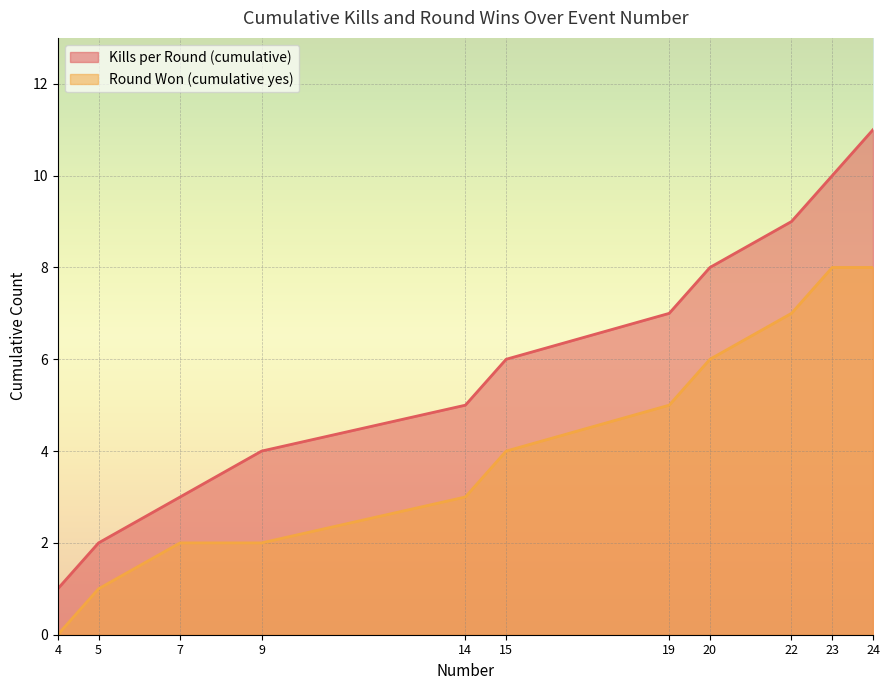

What is the total value across all series at 5?

3